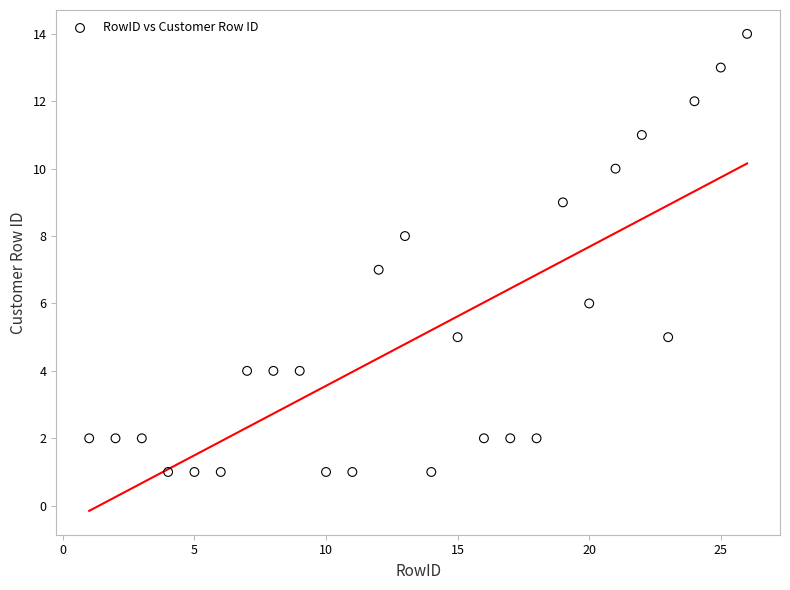

What is the range of Y values (max minus min)?

13